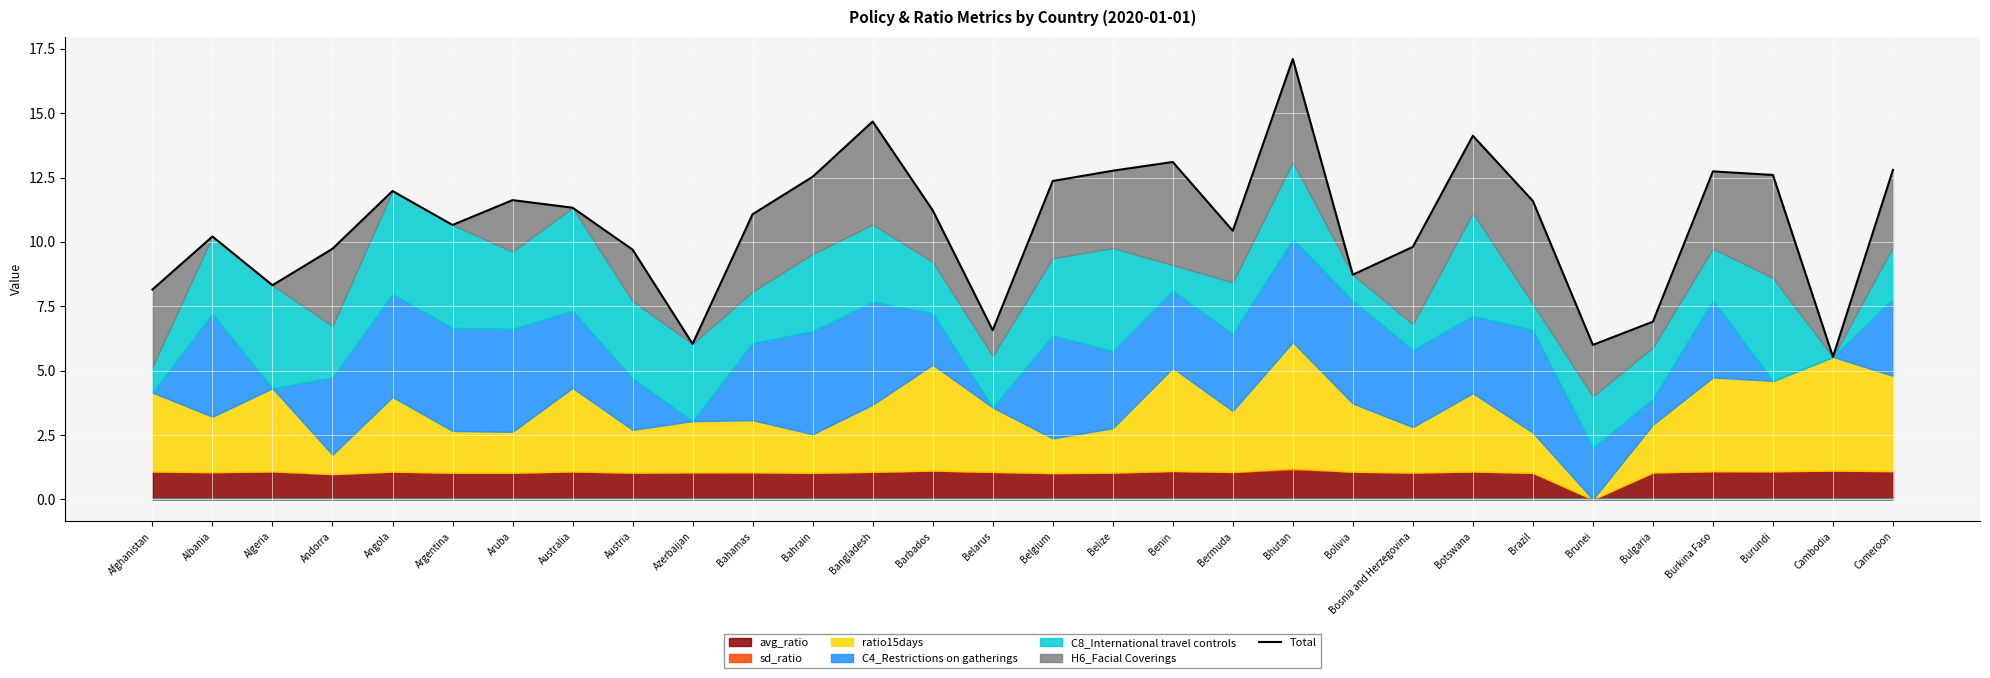

Rank the categories by value from highest to lowest.

Bhutan, Bangladesh, Botswana, Benin, Cameroon, Belize, Burkina Faso, Burundi, Bahrain, Belgium, Angola, Aruba, Brazil, Australia, Barbados, Bahamas, Argentina, Bermuda, Albania, Bosnia and Herzegovina, Andorra, Austria, Bolivia, Algeria, Afghanistan, Bulgaria, Belarus, Azerbaijan, Brunei, Cambodia